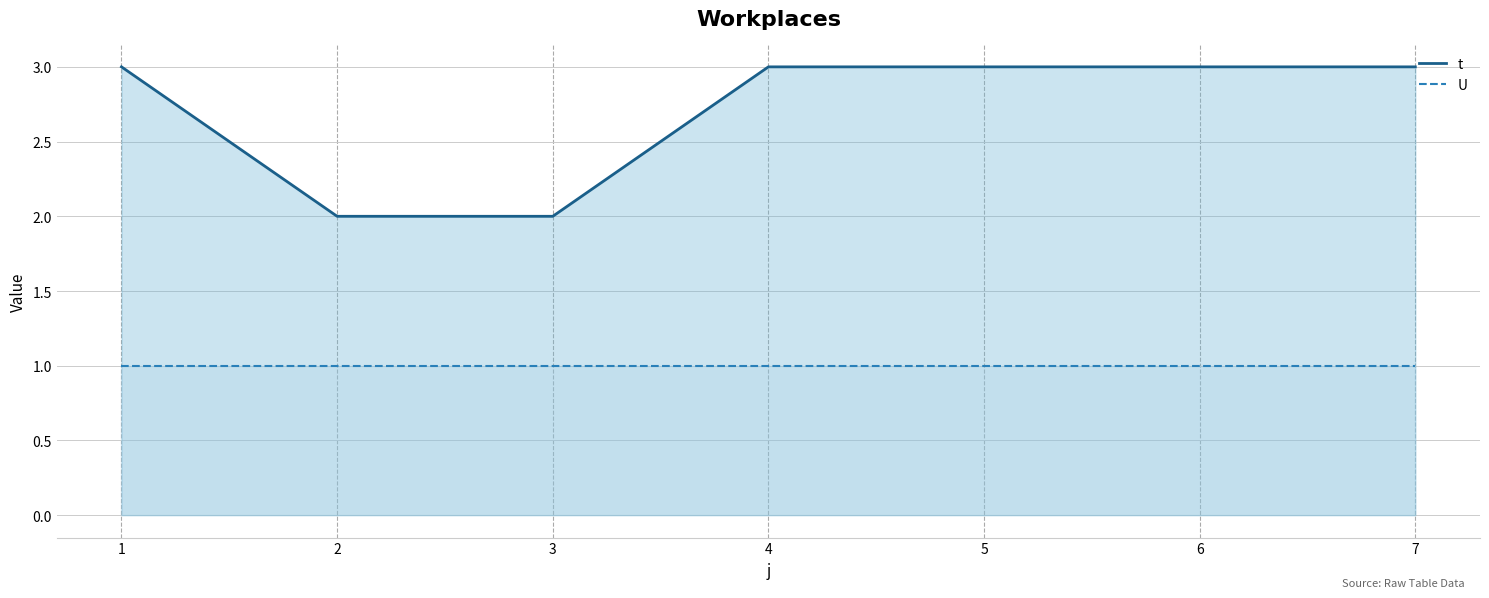

Reading left to right, list all the values displayed in this chart.

t: 3	2	2	3	3	3	3
U: 1	1	1	1	1	1	1